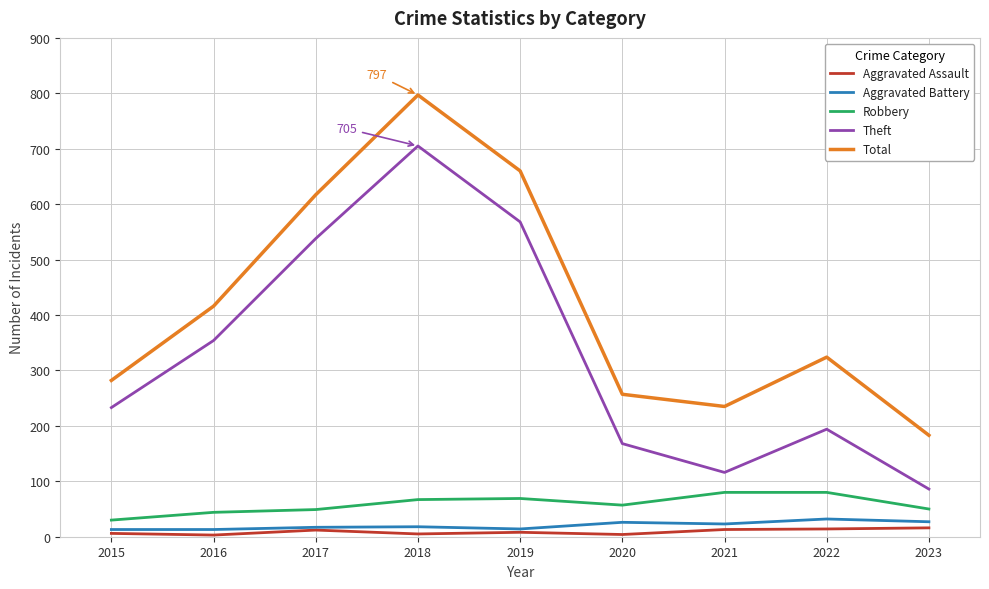

What is the average value of the Aggravated Assault series?

9